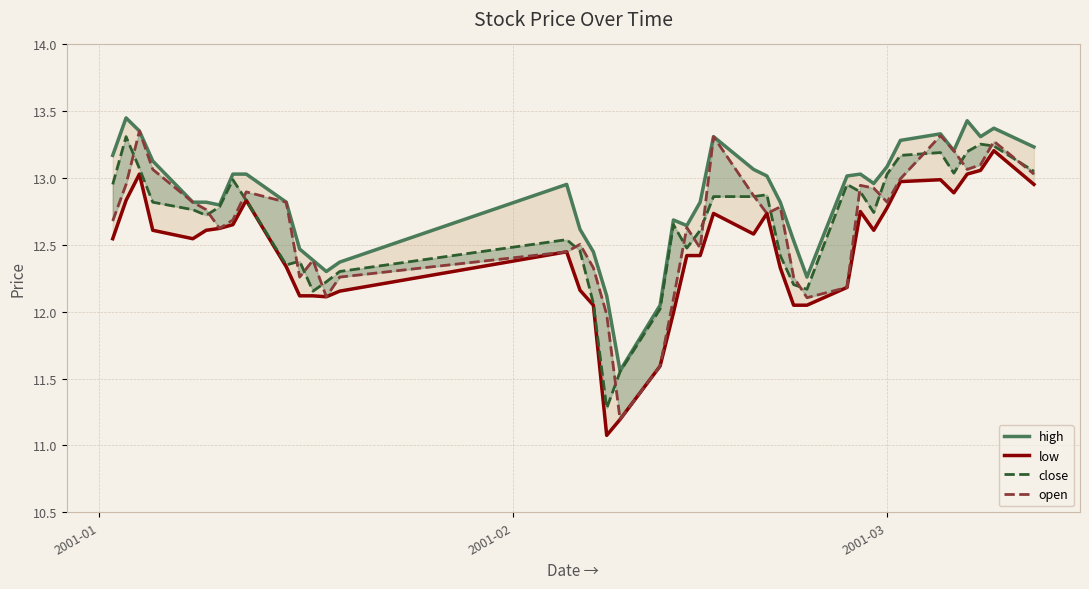

True or false: open and low intersect in this chart.

False